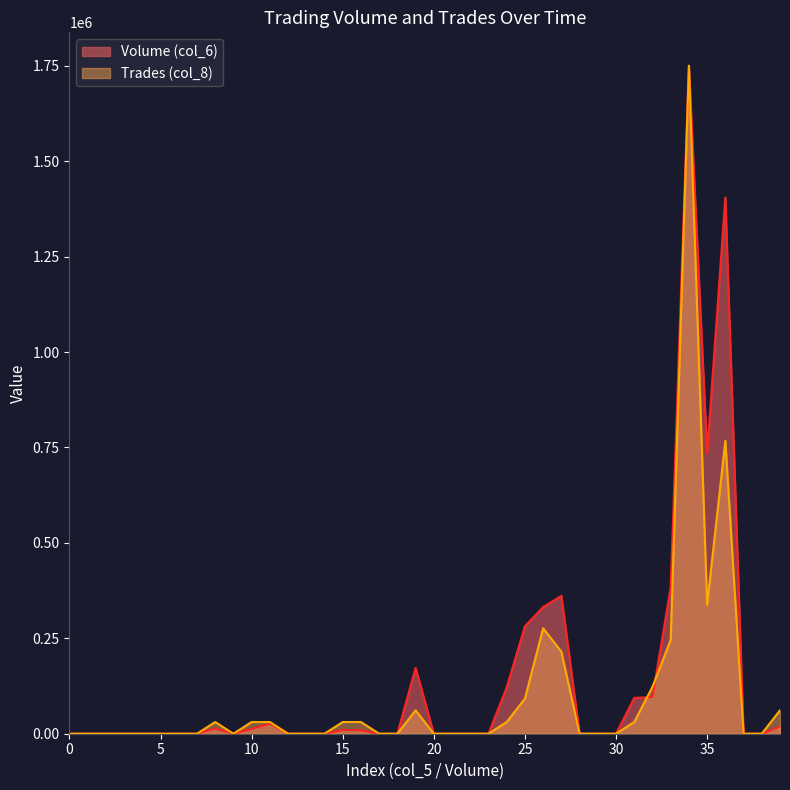

What is the average value of the Volume (col_6) series?

145606.5